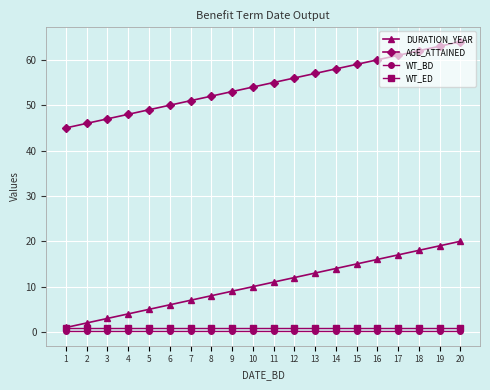

What is the maximum value shown in the chart?

64.0